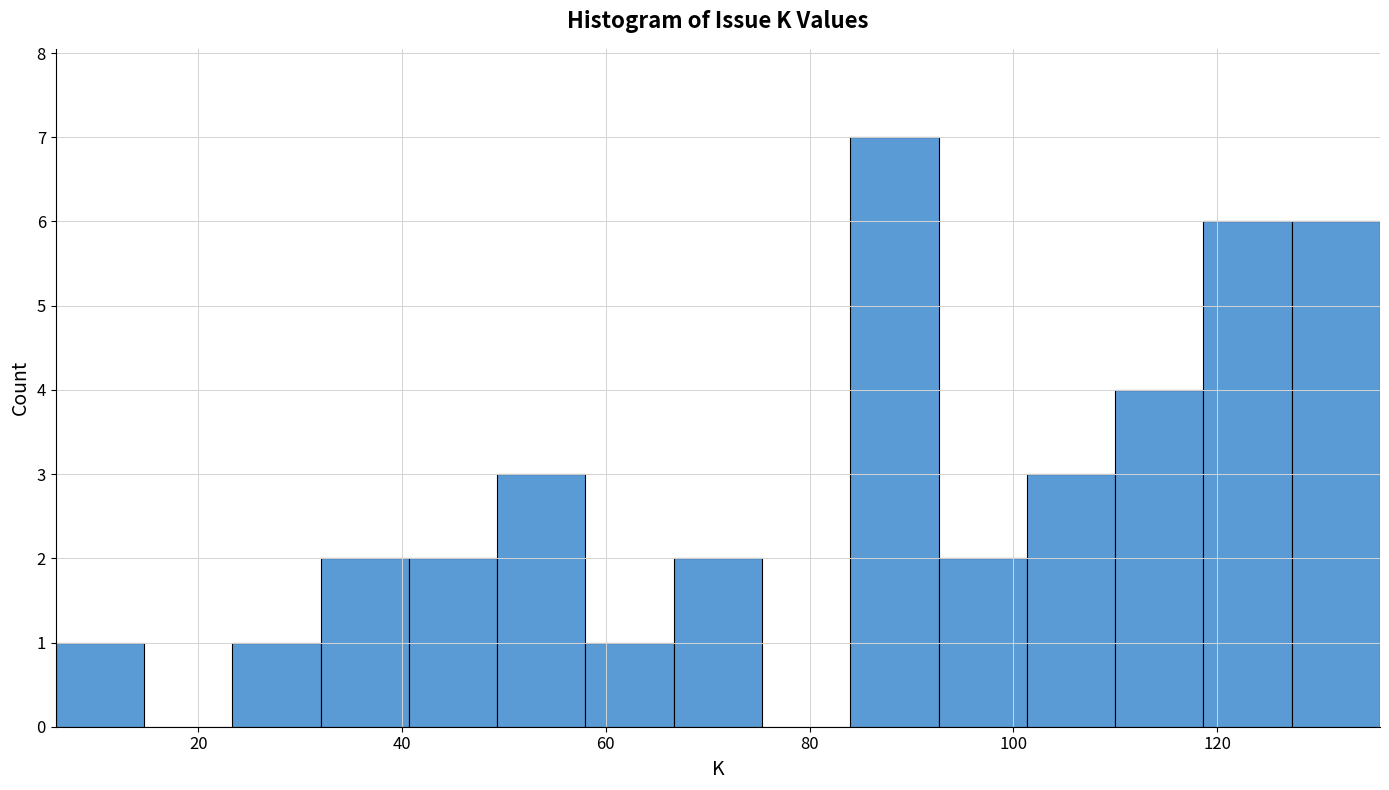

Which range on the x-axis has the tallest bar?

84 to 92